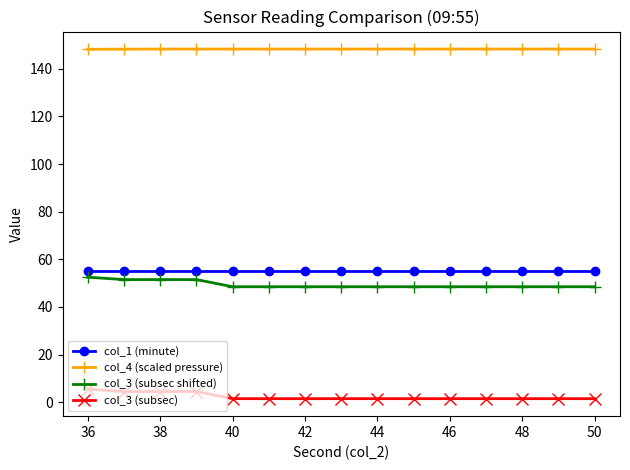

What is the sum of all col_3 (subsec) values?

35.5